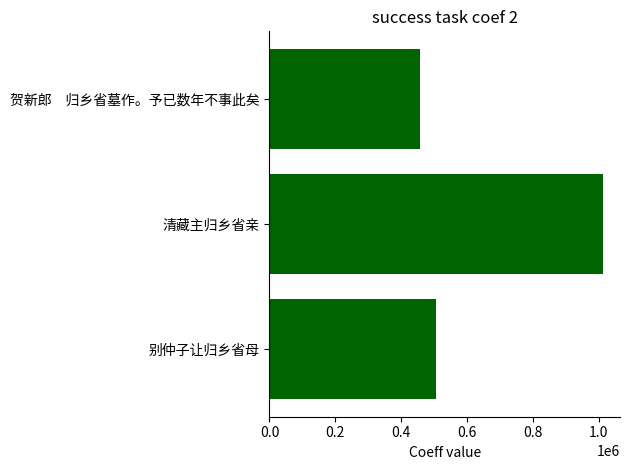

What is the change in value from 0.4 to 0.6?

+83811